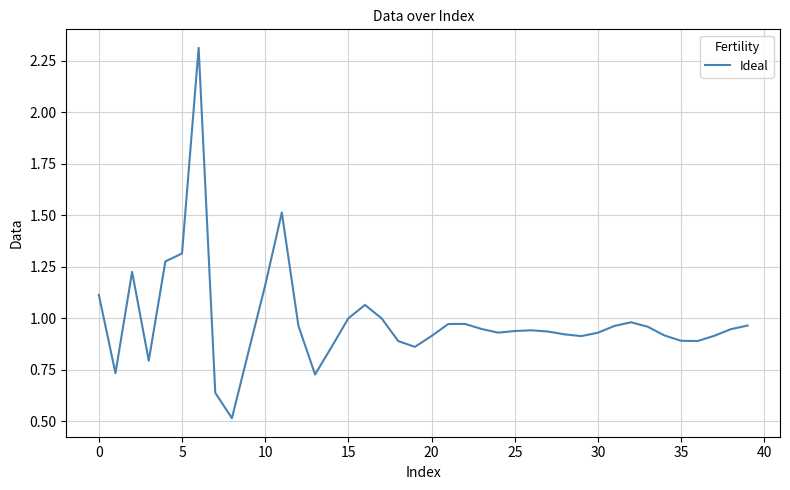

What is the maximum value shown in the chart?

2.3